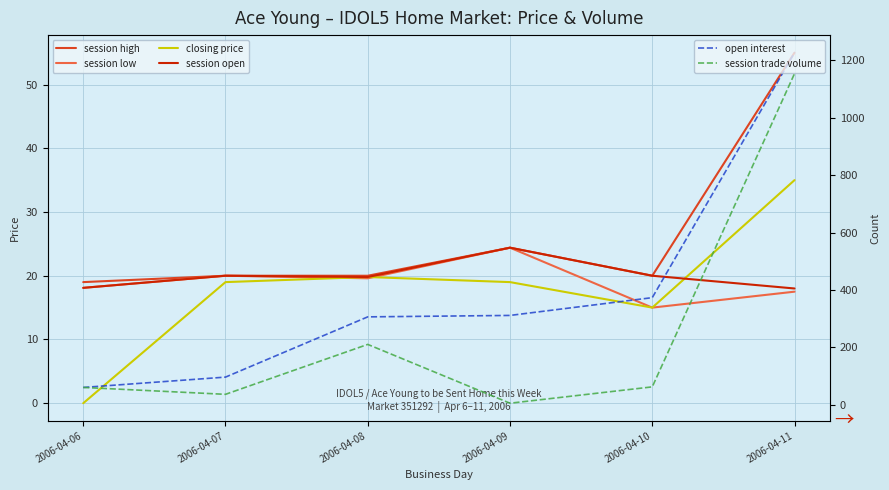

The session open series shows 24.4 at 2006-04-09. True or false?

True